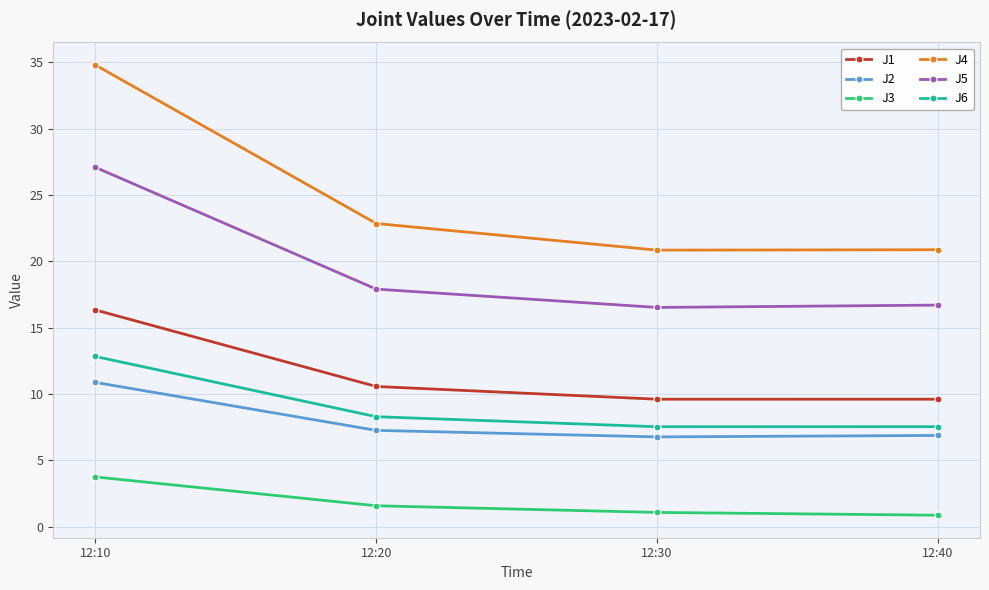

What is the difference between the second highest and minimum values in the J4 series?

2.0